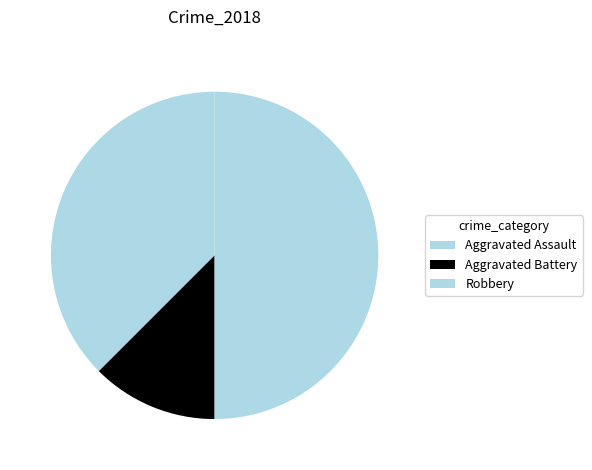

To the nearest percent, what portion does Aggravated Battery represent?

12%